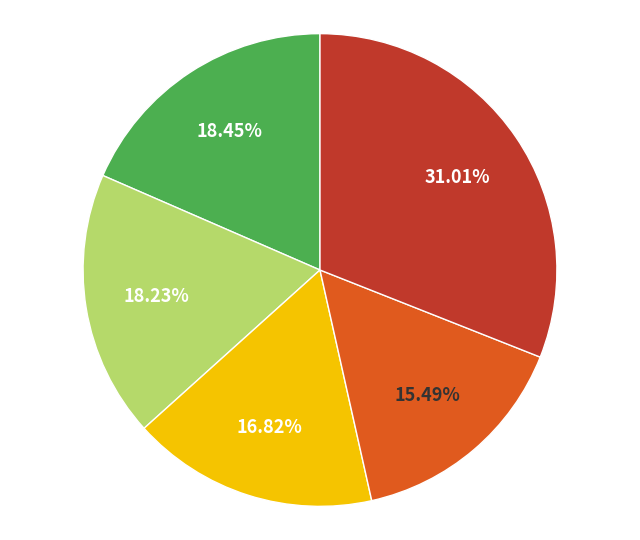

How many segments does this pie chart have?

5